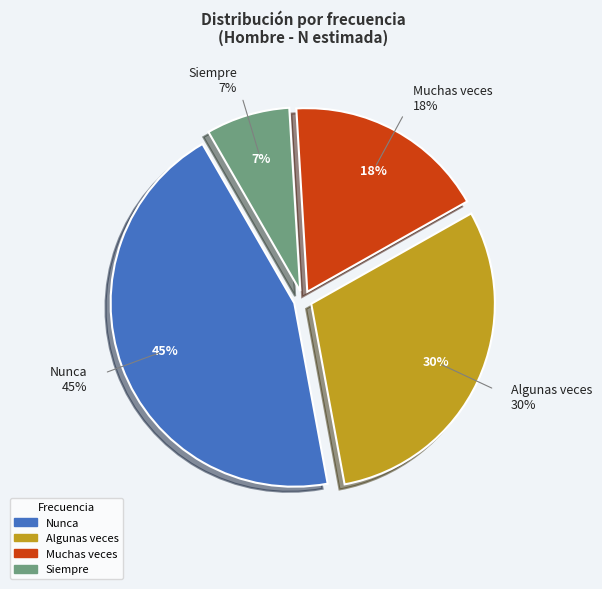

Which category has the smallest portion of the pie?

Siempre